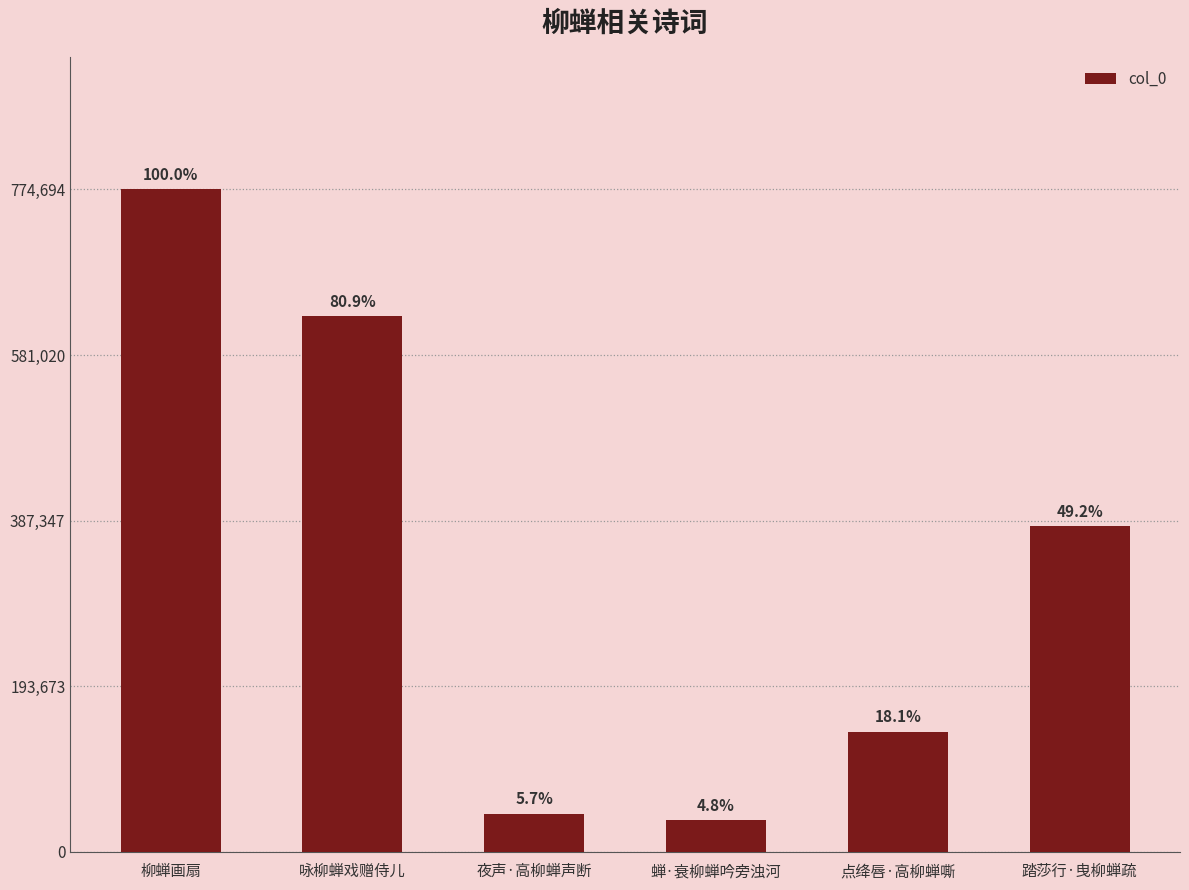

Are the bars horizontal?

No